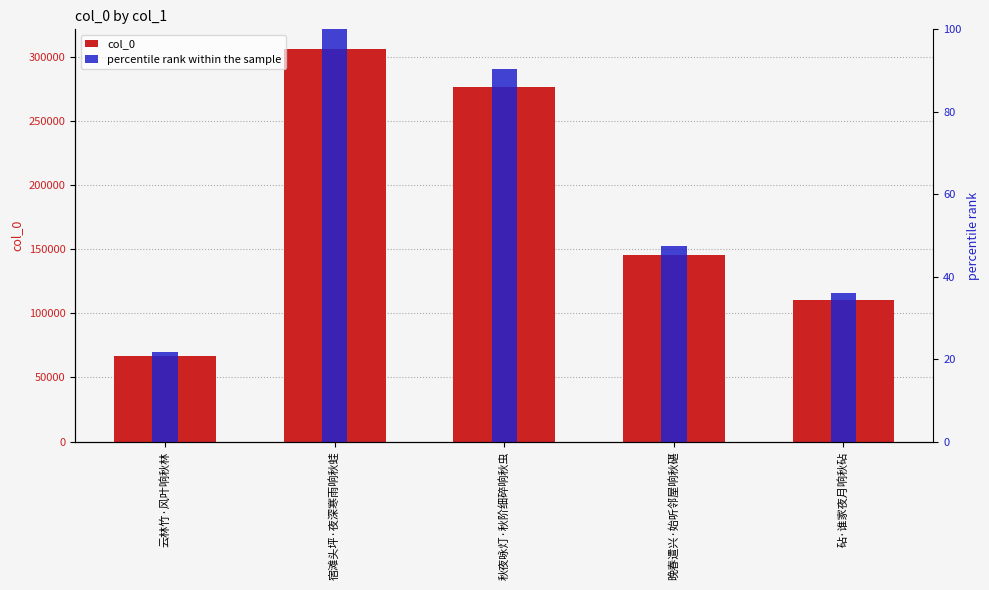

How many distinct data groups are displayed?

2